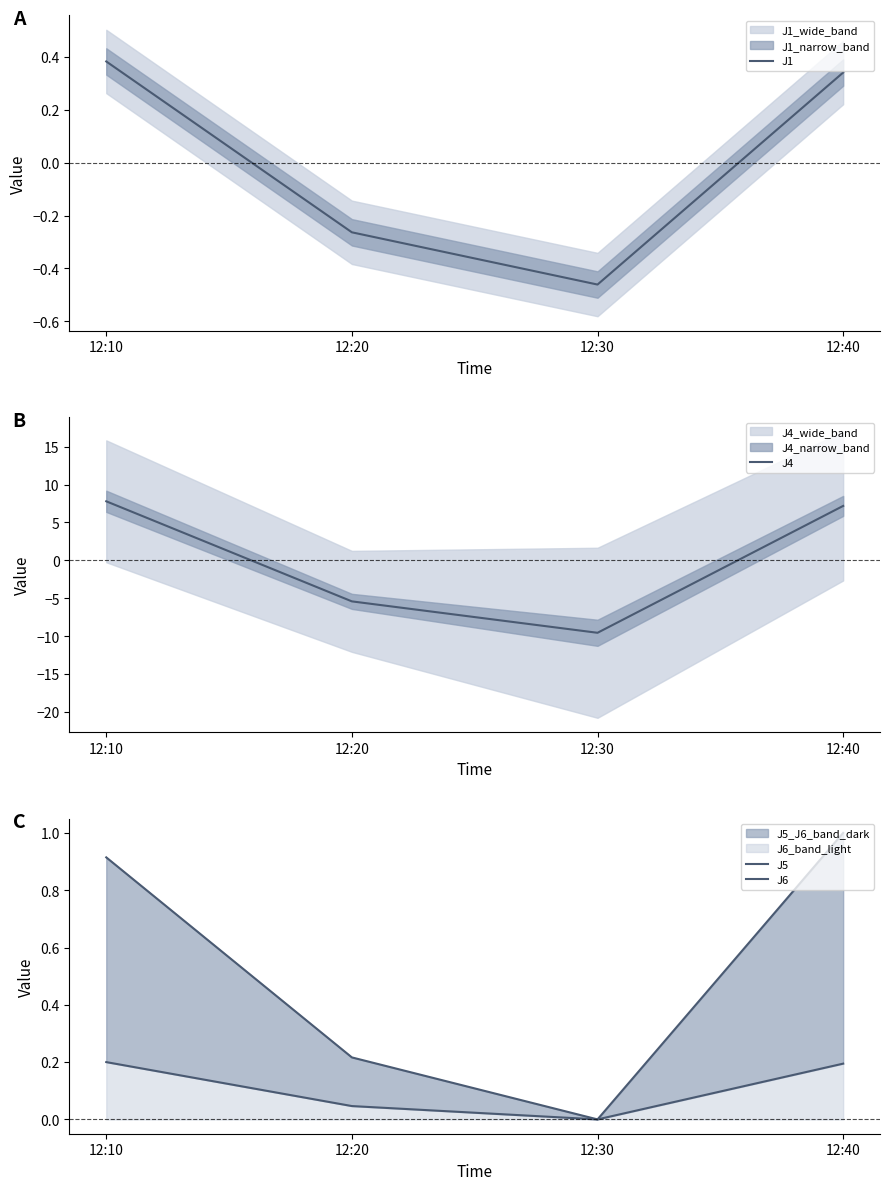

Which has a higher value, 12:30 or 12:10?

12:10